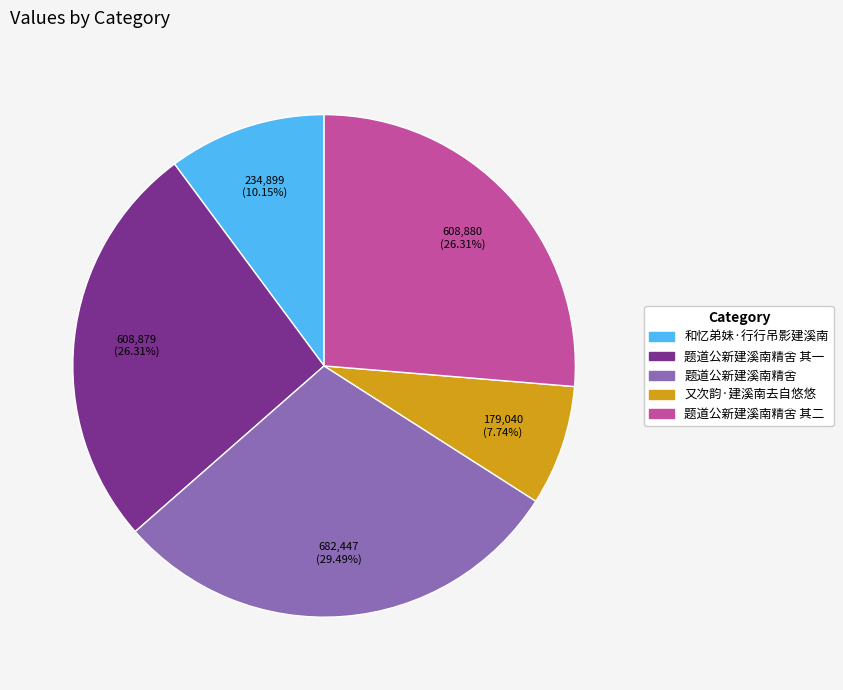

Is there any slice that represents more than half of the pie?

No